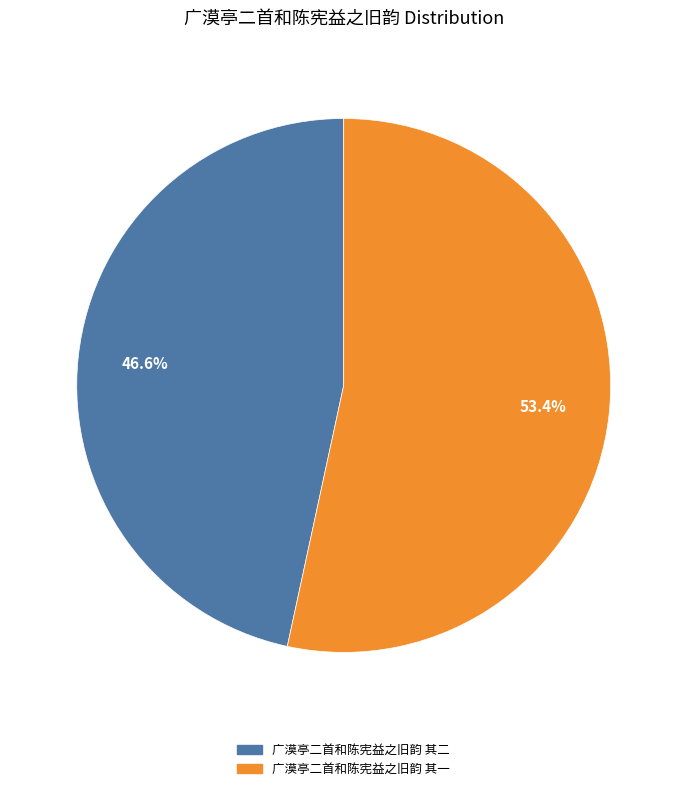

Which slice is the smallest?

广漠亭二首和陈宪益之旧韵 其二